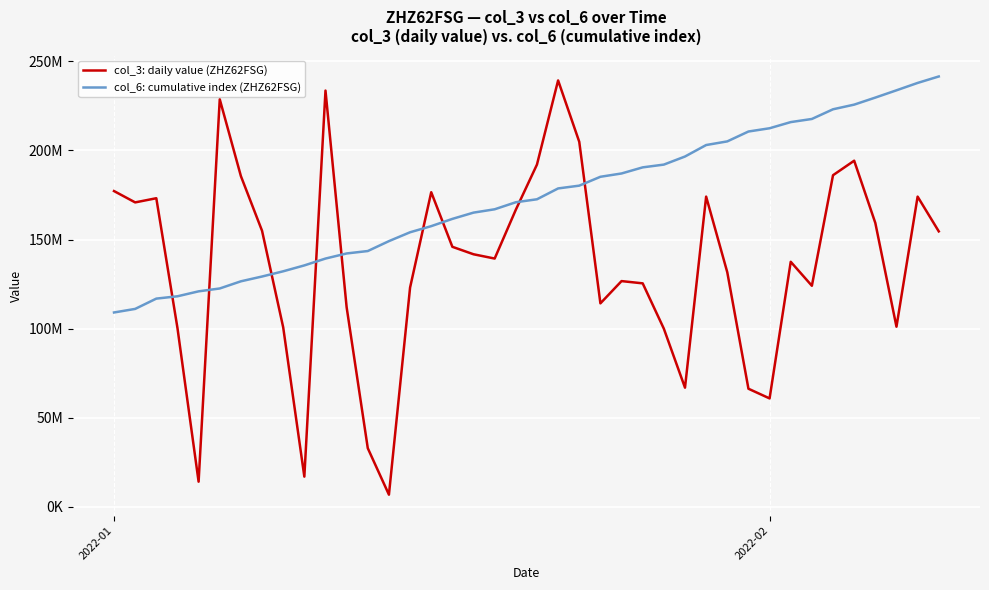

Does the chart display data point markers on the line(s)?

No